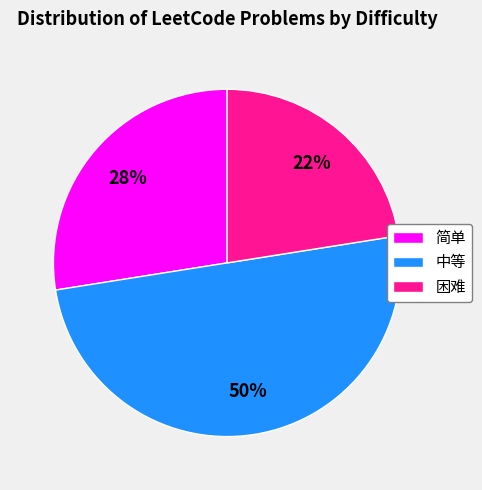

To the nearest percent, what is the combined percentage of 困难 and 简单?

50%